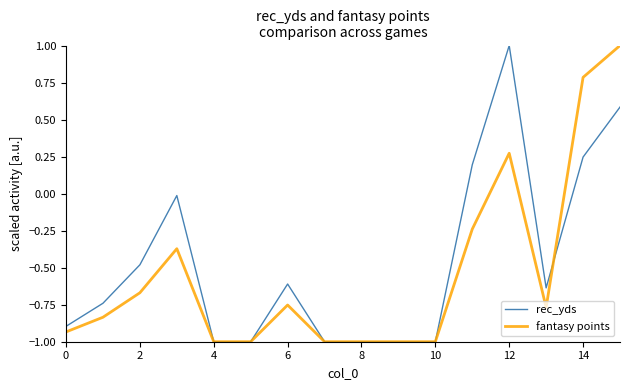

What is the maximum value shown in the chart?

1.0